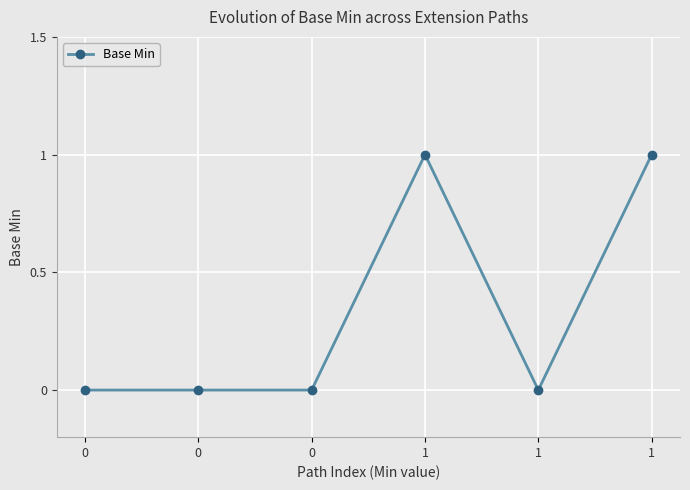

Where is the first local minimum?

1